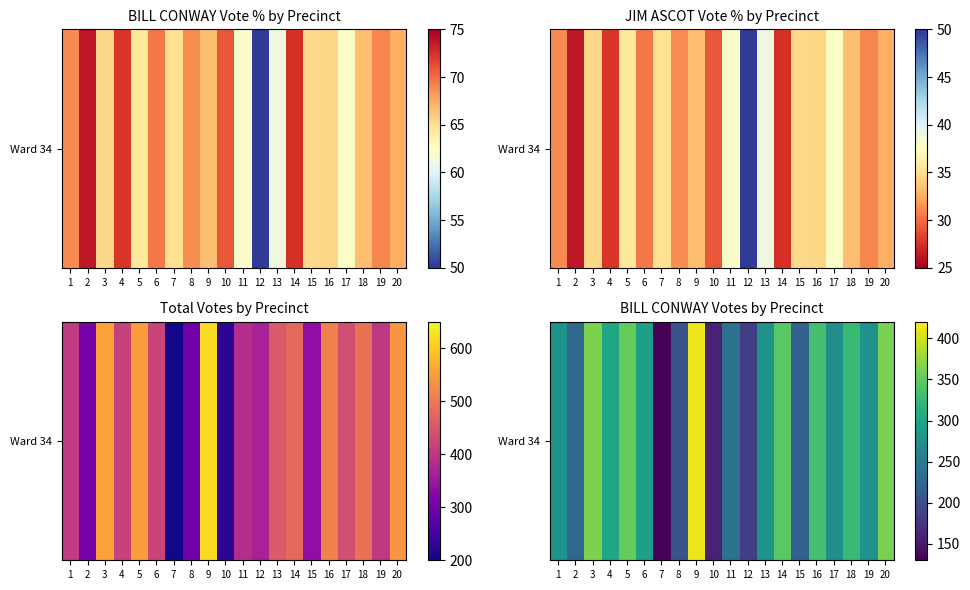

At which category does the chart reach its minimum across all series?

7